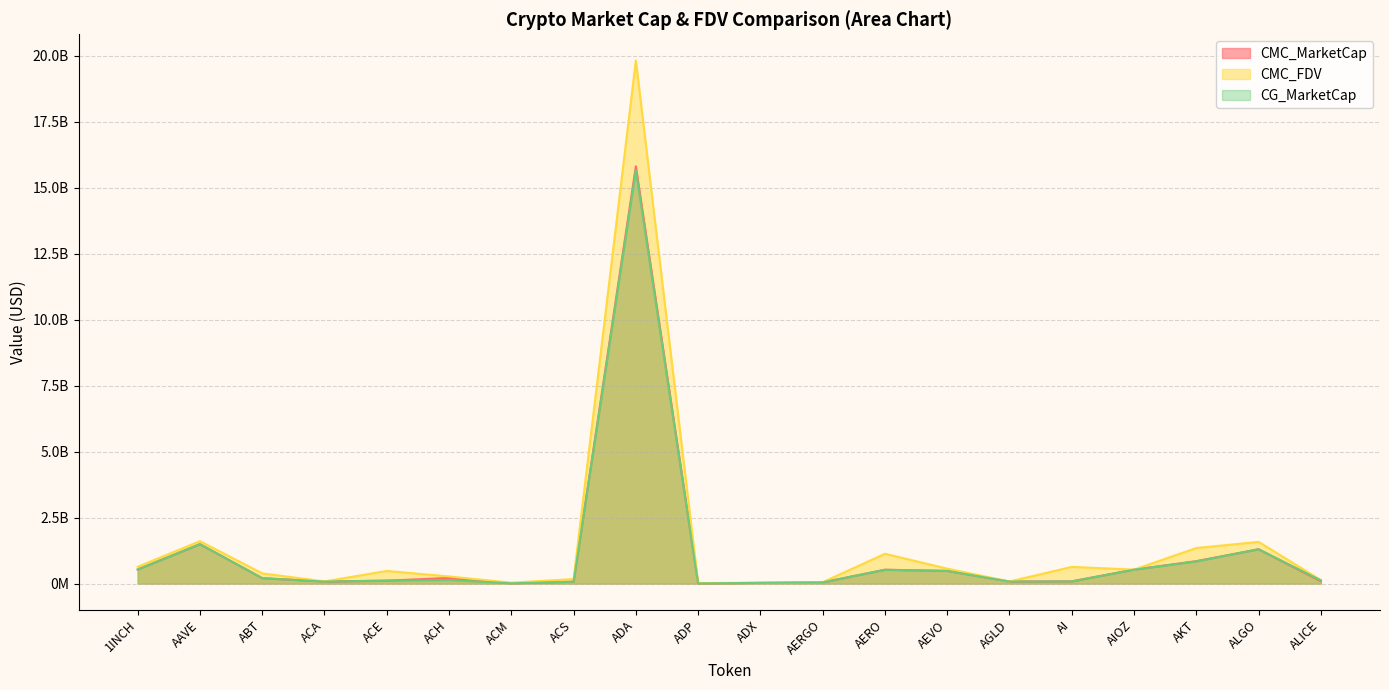

What is the sum of the CMC_FDV values at AAVE and ACA?

1686221797.3